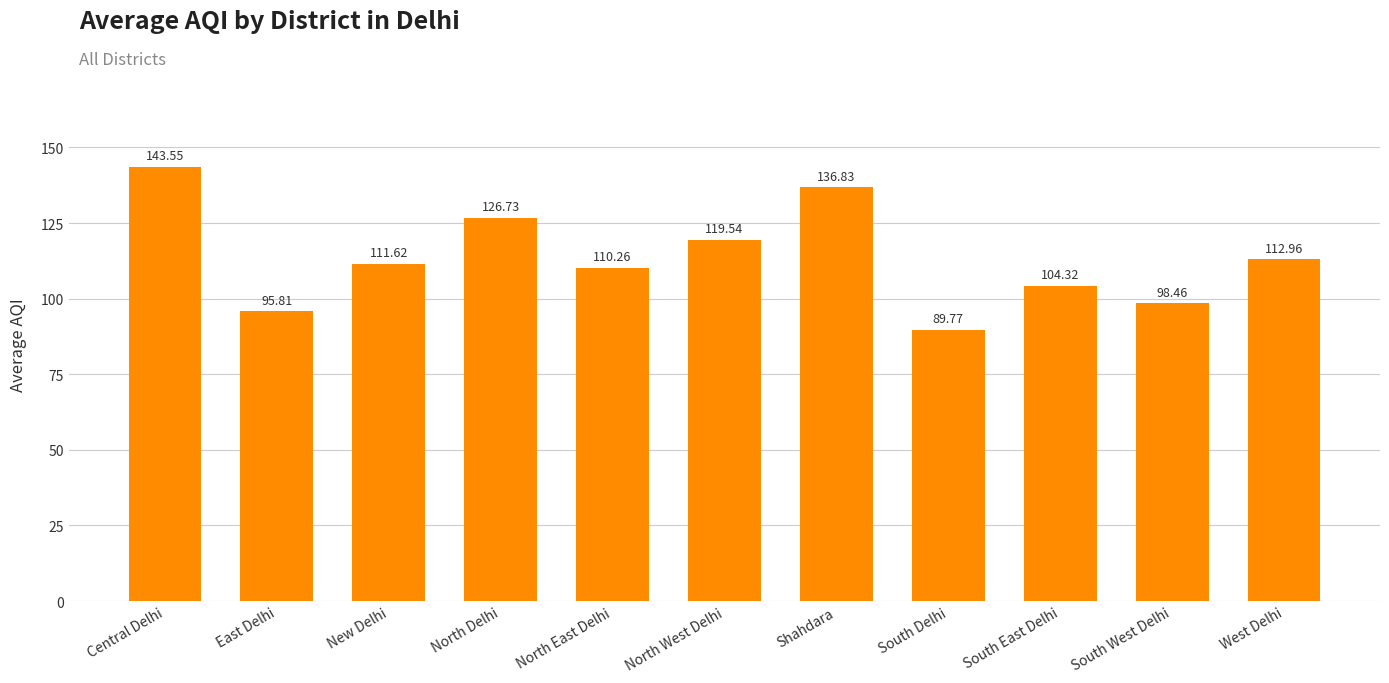

What is the label of the 7th bar from the left?

Shahdara